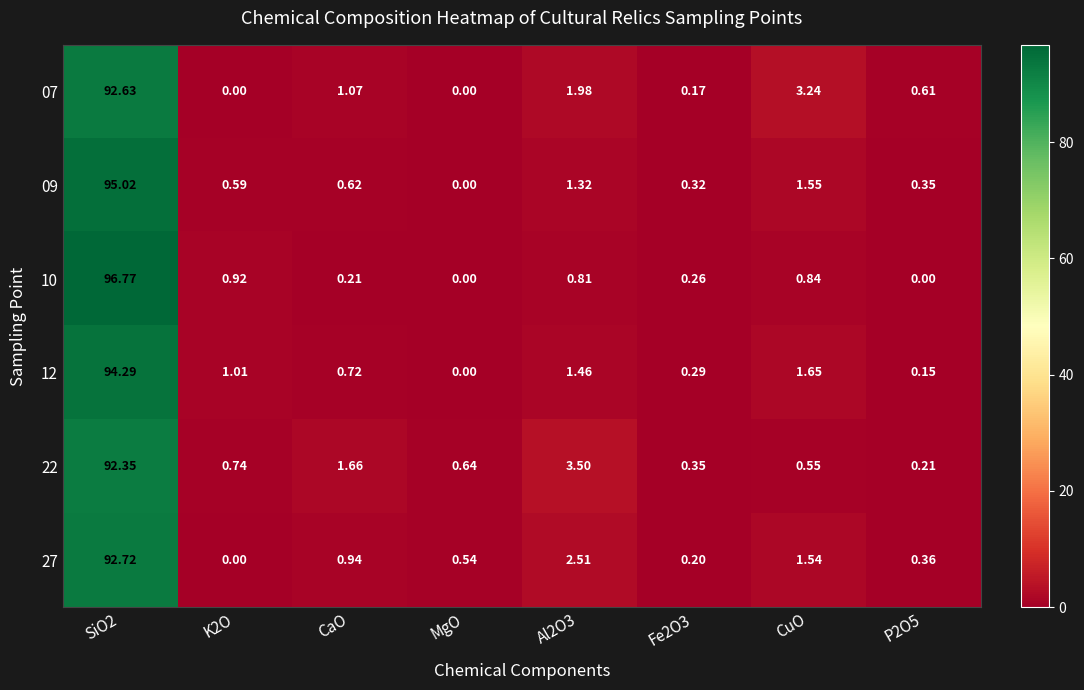

Is the value of 27 at Fe2O3 greater than the value of 12 at P2O5?

Yes